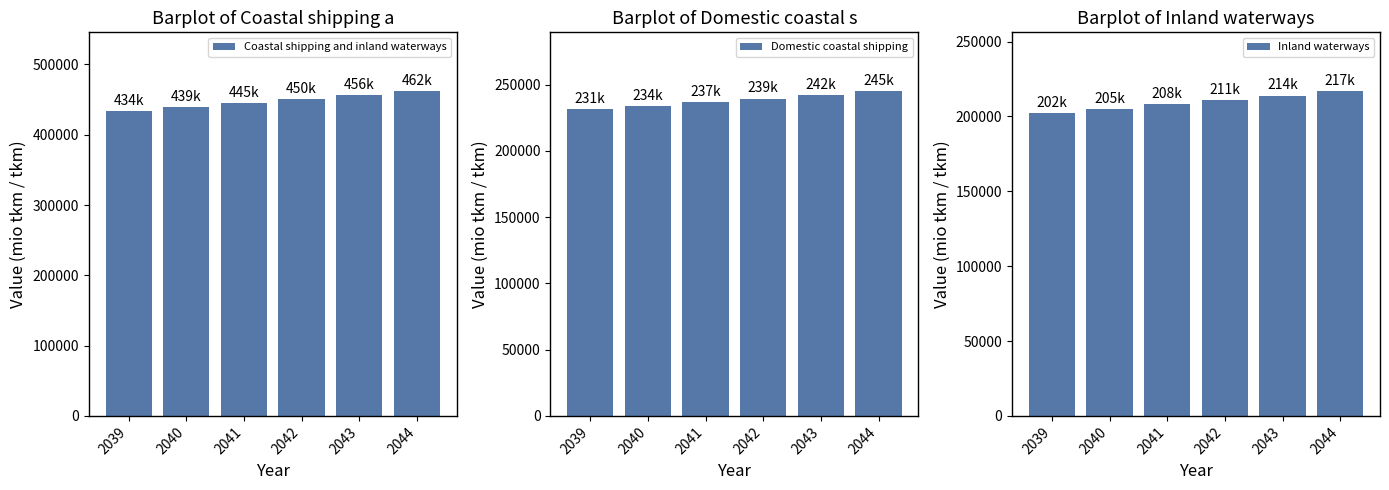

At which label does Coastal shipping and inland waterways reach its peak?

2044